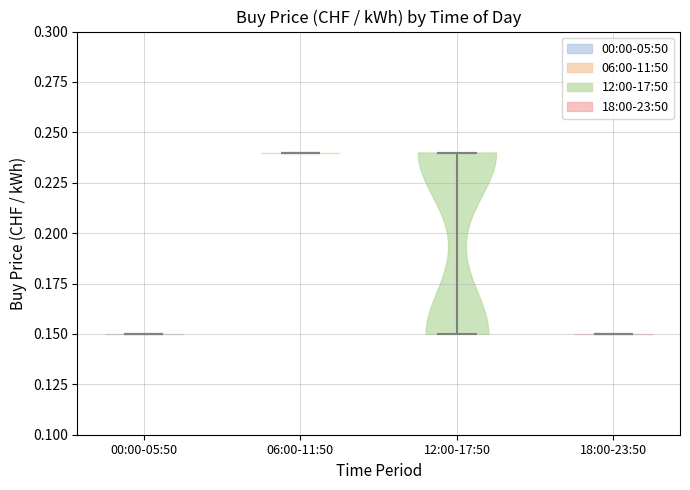

Reading left to right, read every violin against the y-axis: where its median line is, and the lowest and highest points it reaches. The values are not printed on the chart, so give them approximately, as read against the axis.

00:00-05:50: median line 0.15, lowest point 0.15, highest point 0.15
06:00-11:50: median line 0.24, lowest point 0.24, highest point 0.24
12:00-17:50: median line 0.24, lowest point 0.15, highest point 0.24
18:00-23:50: median line 0.15, lowest point 0.15, highest point 0.15